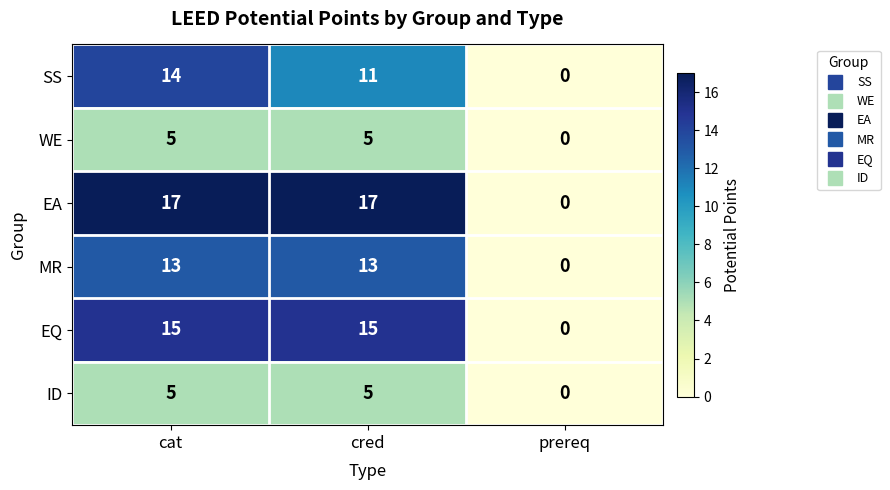

The value of SS at prereq is 0. True or false?

True